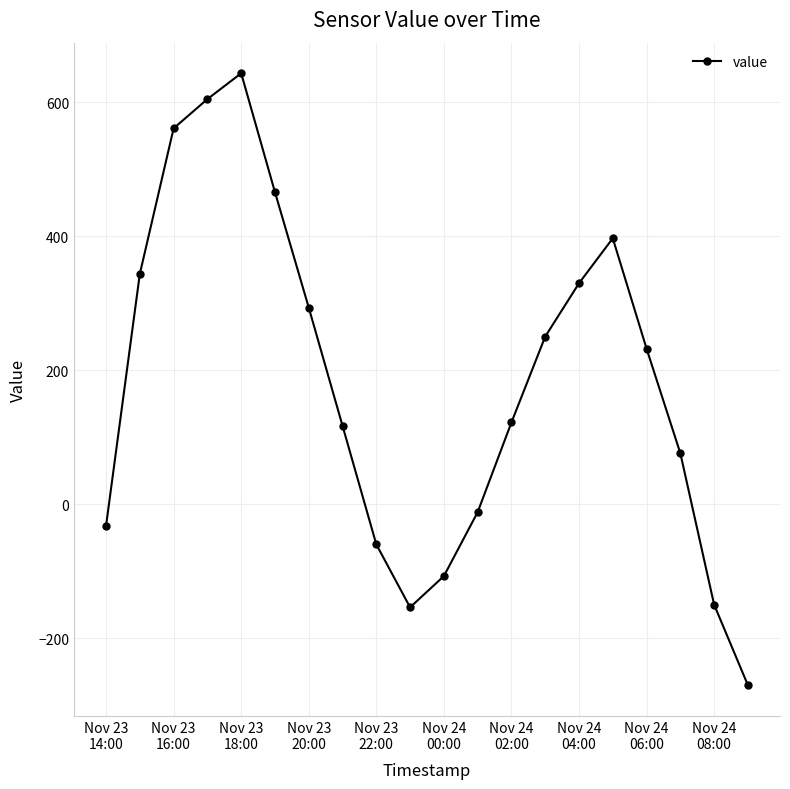

How many lines are shown in the chart?

1